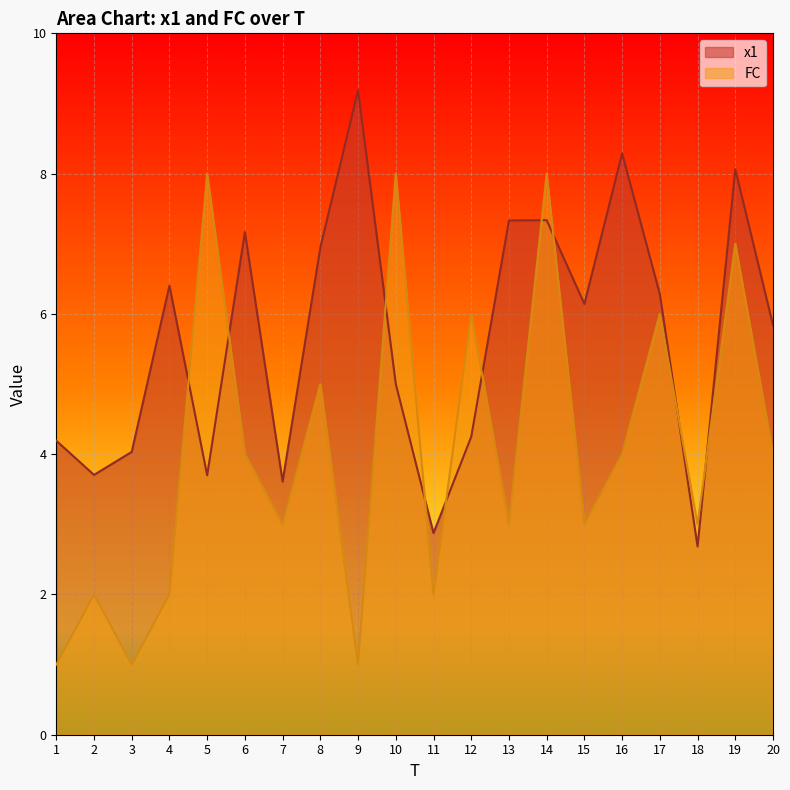

Where is x1 nearest to the value 5?

10